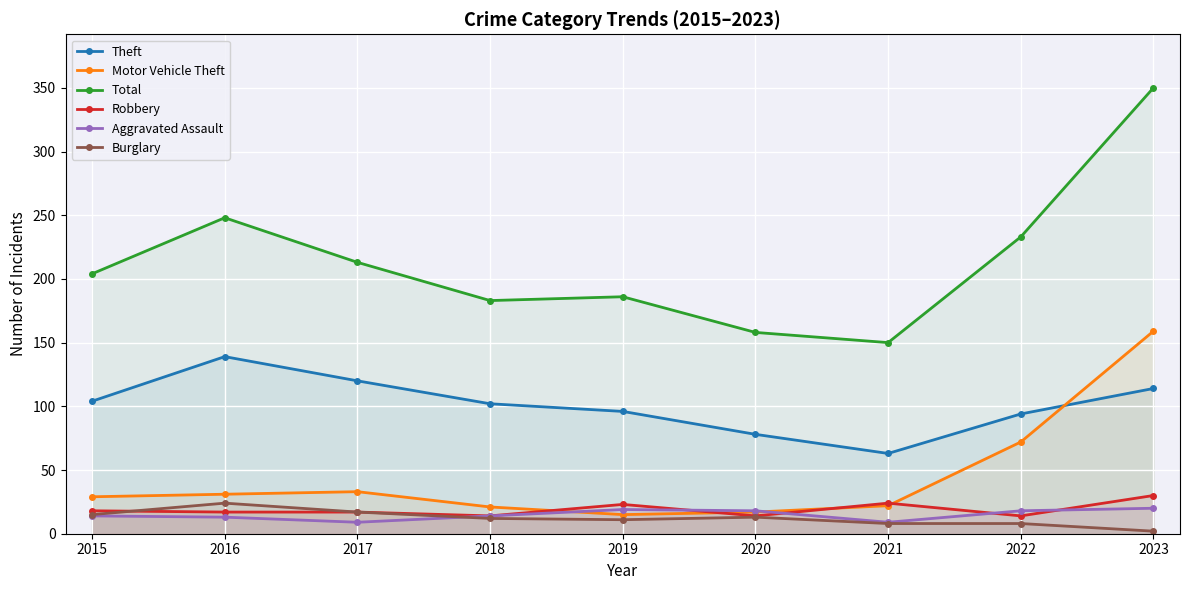

What is the maximum value shown in the chart?

350